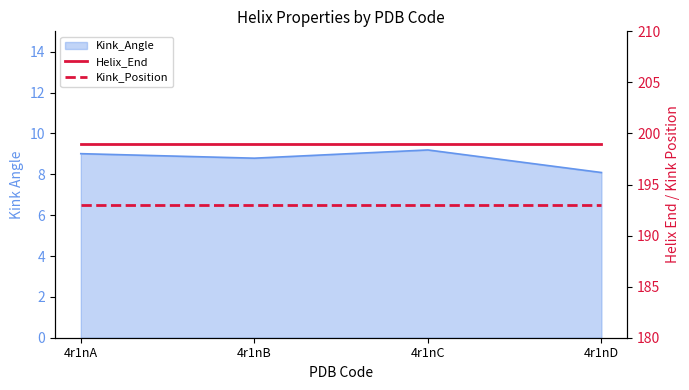

At which label does Kink_Position reach its peak?

4r1nA